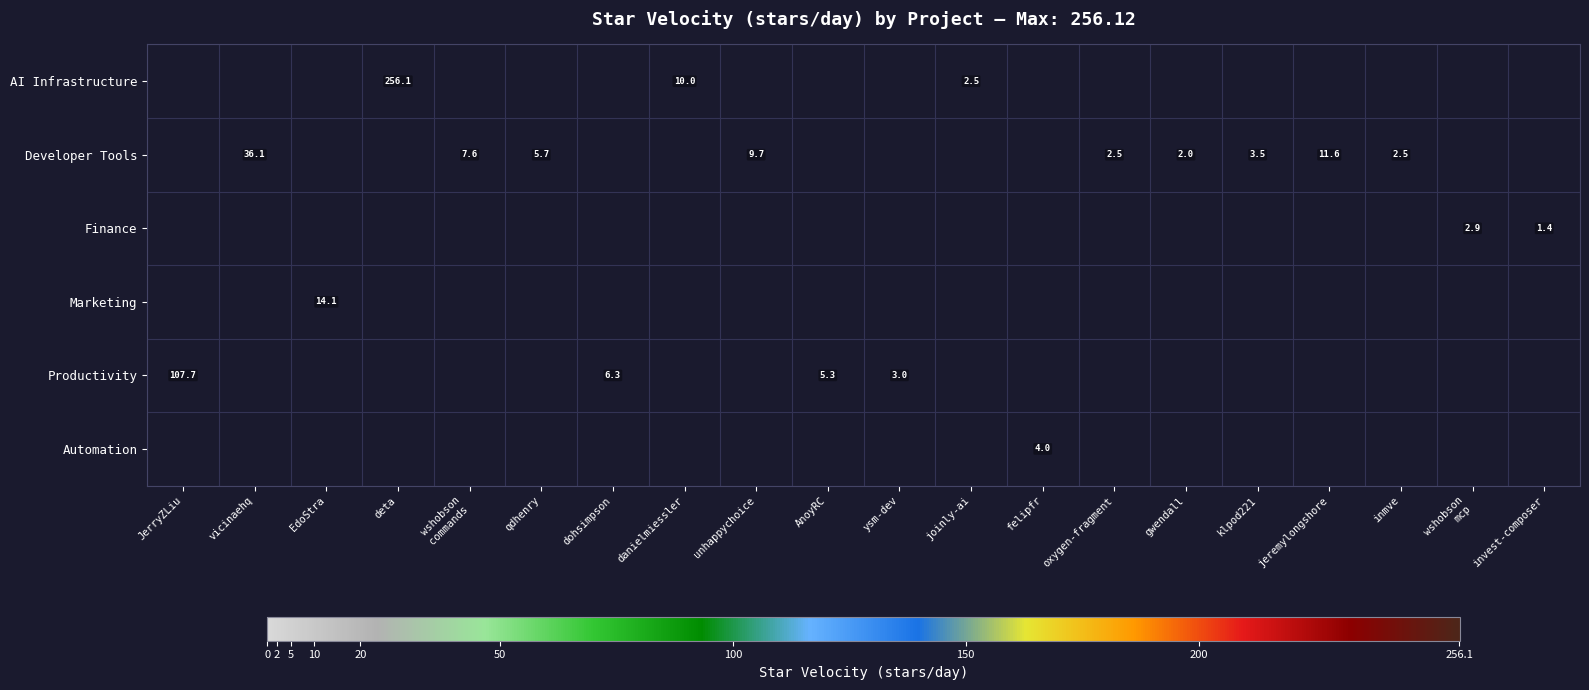

At which label does Productivity reach its minimum?

ysm-dev